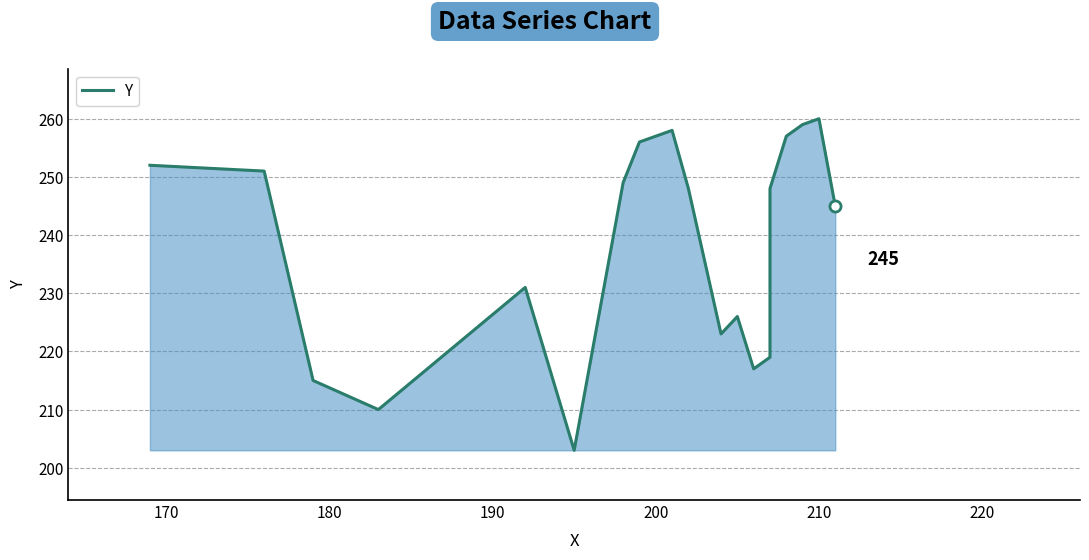

What is the average value?

239